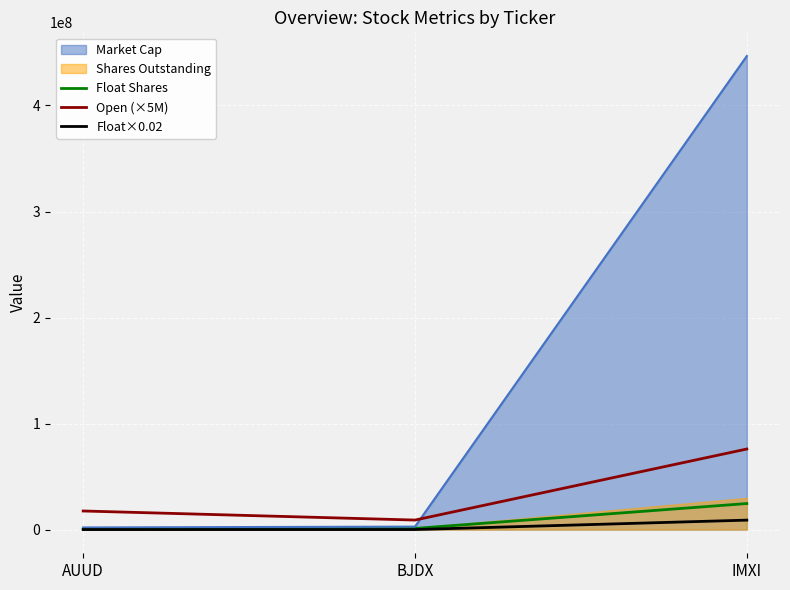

At which category is the sum across all series the highest?

IMXI